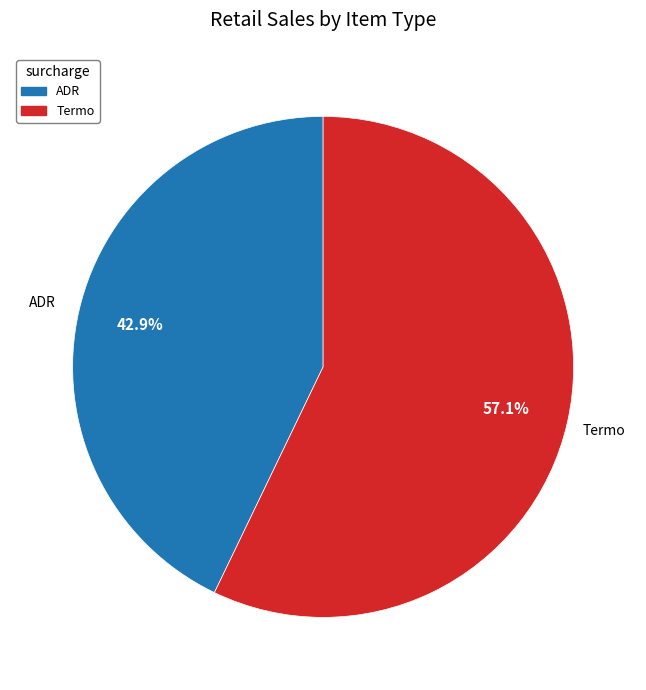

How many slices are in this pie chart?

2